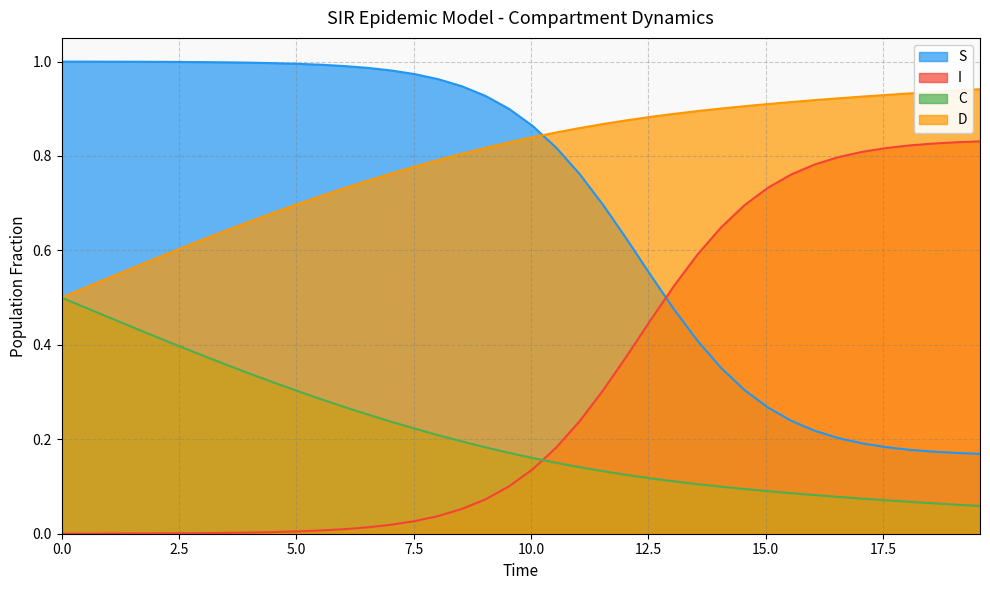

Rank the series by their maximum value, from highest to lowest.

S, D, I, C